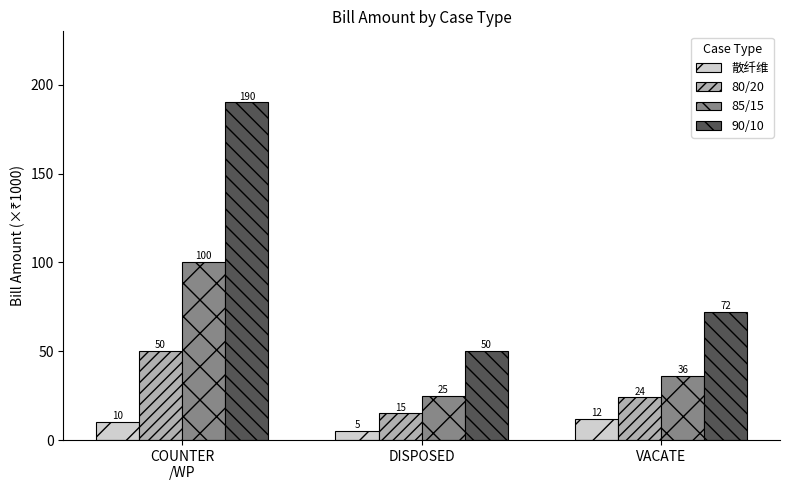

What is the maximum value for 散纤维?

12